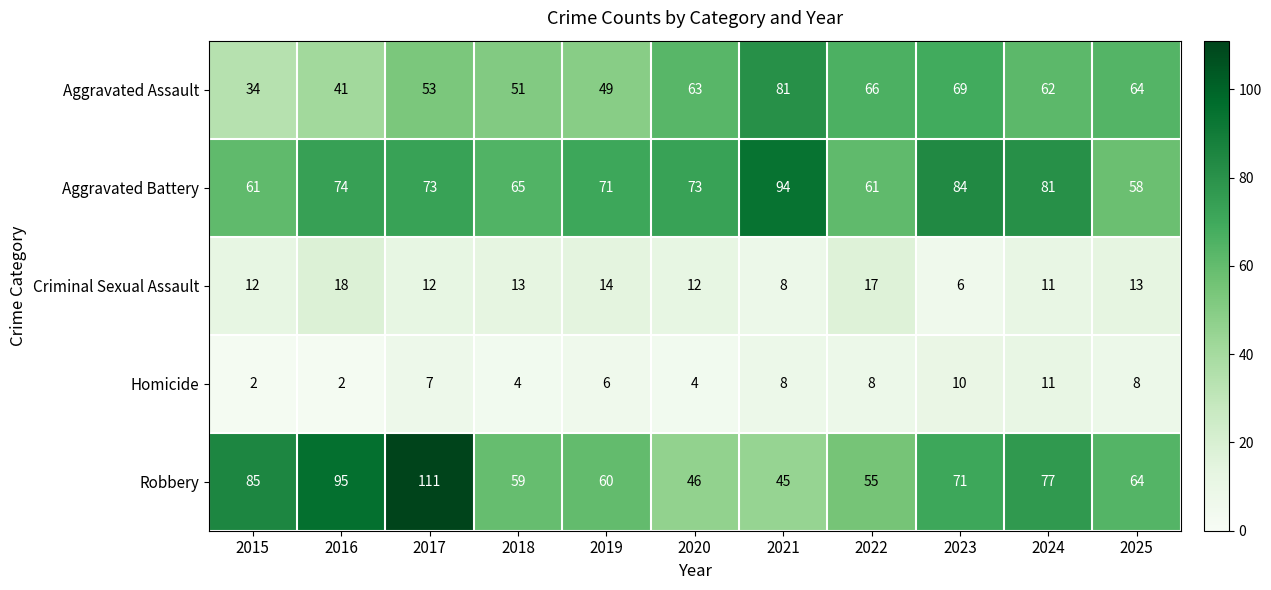

Between 2015 and 2024, which series saw the biggest shift?

Aggravated Assault